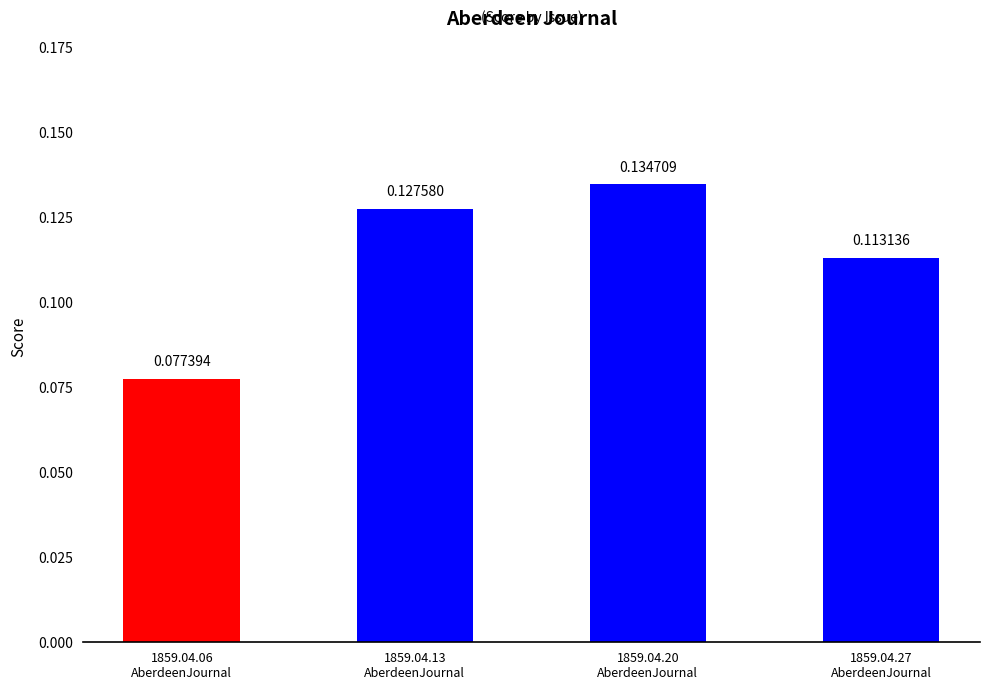

How many bars are there in total?

4